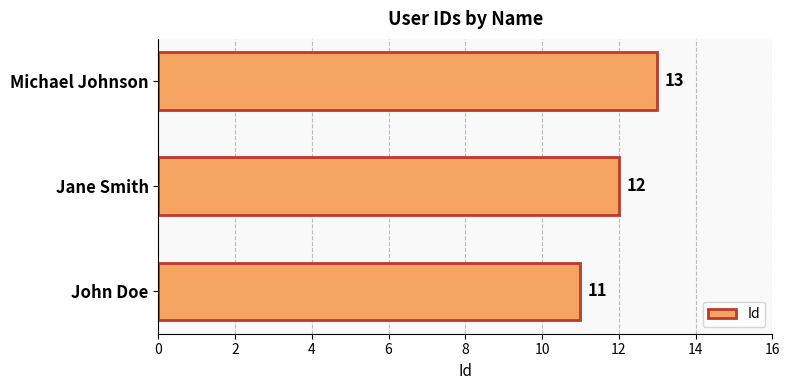

Is it true that the value at John Doe is 6?

False